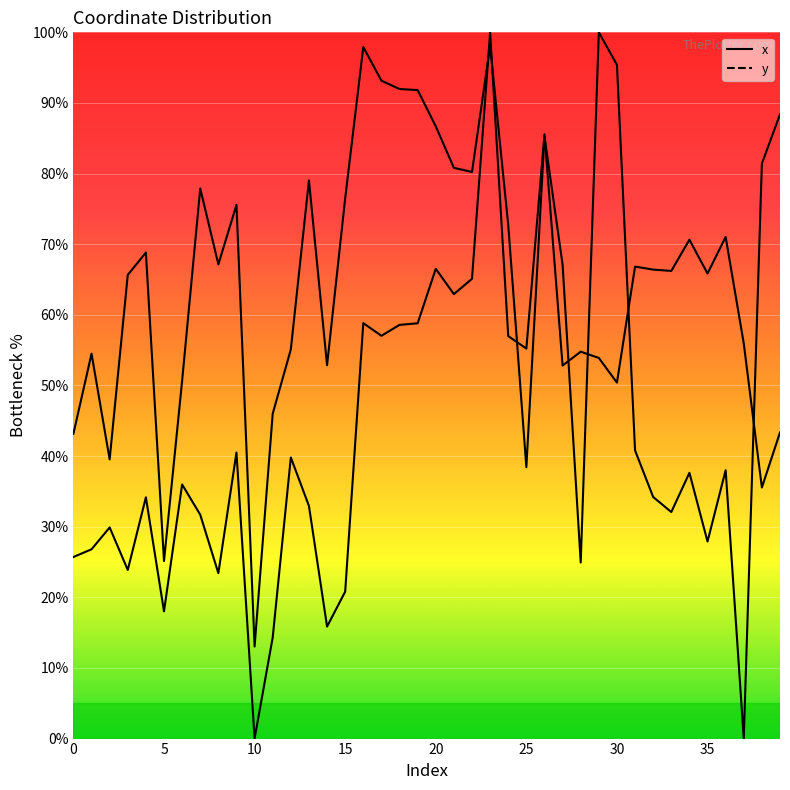

Between 23 and 11, which is larger?

23